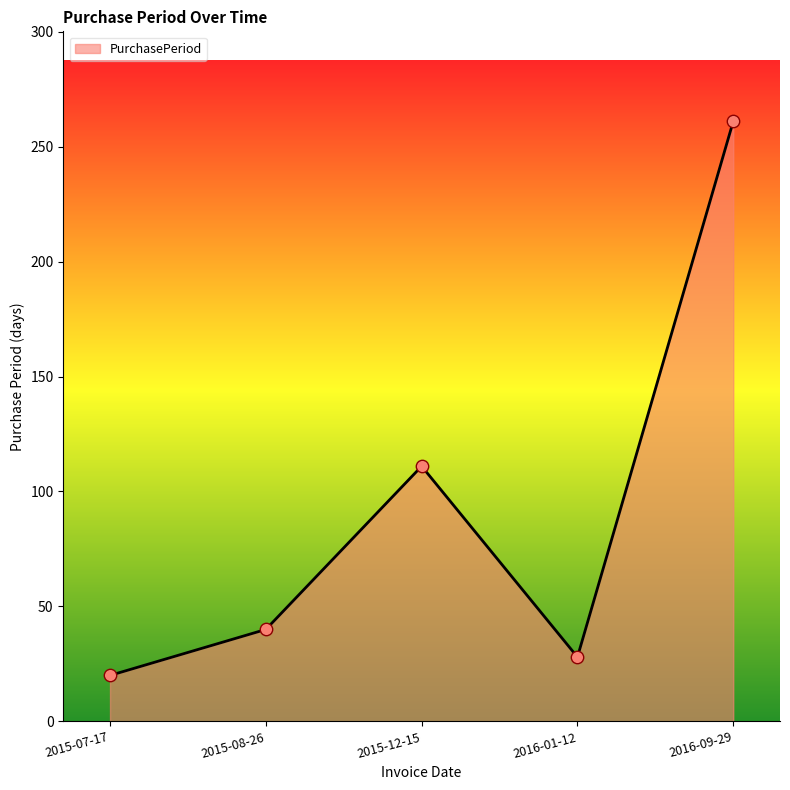

What is the change in value from 2015-12-15 to 2016-01-12?

-83